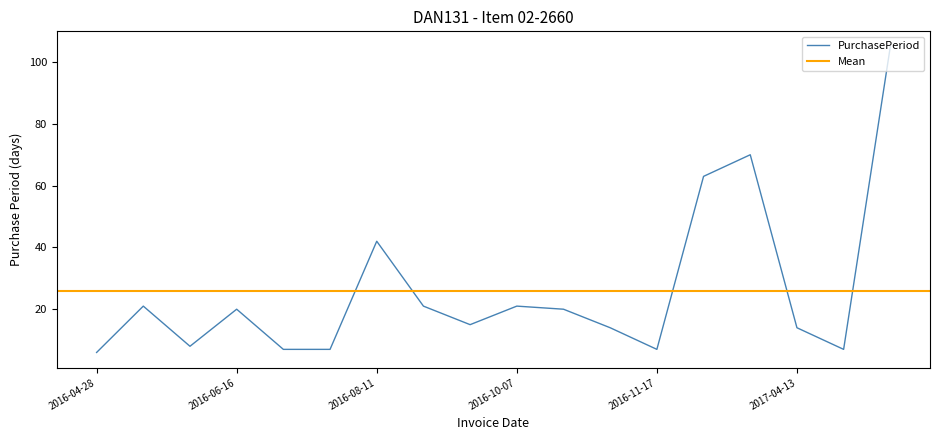

At which category does the data reach its first local valley?

2016-05-27